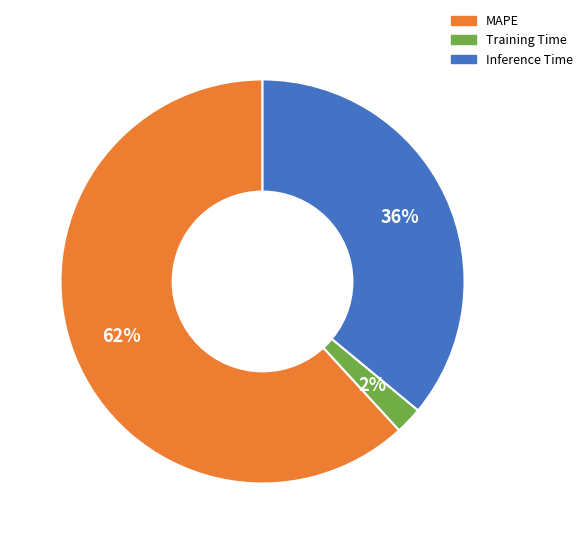

To the nearest percent, what is the difference between the MAPE and Inference Time slice percentages?

26%